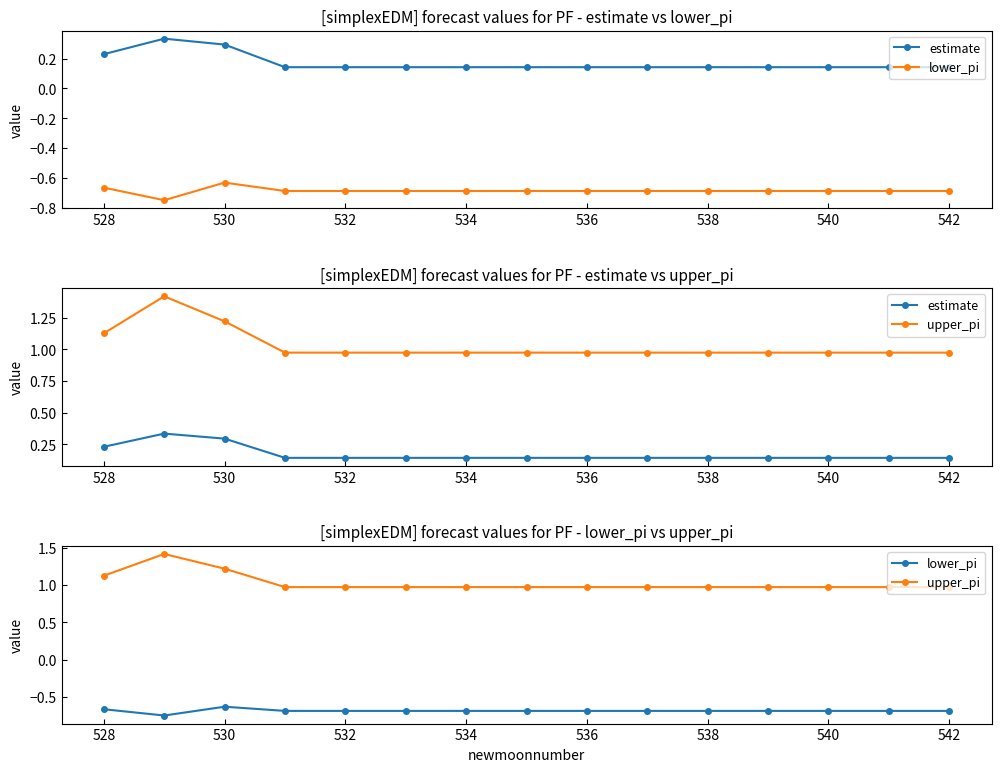

What are all the series names shown in the legend?

estimate, lower_pi, upper_pi